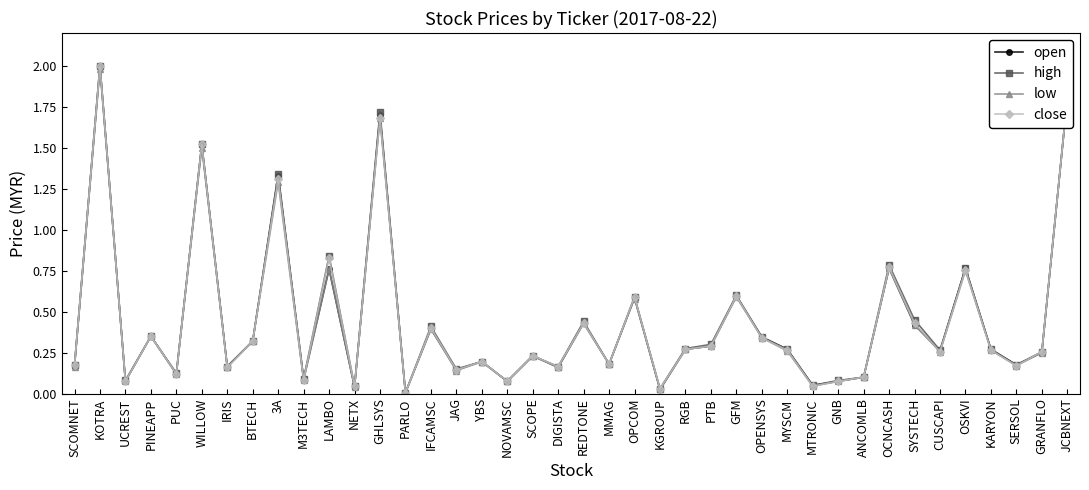

What is the total value across all series at JCBNEXT?

7.2